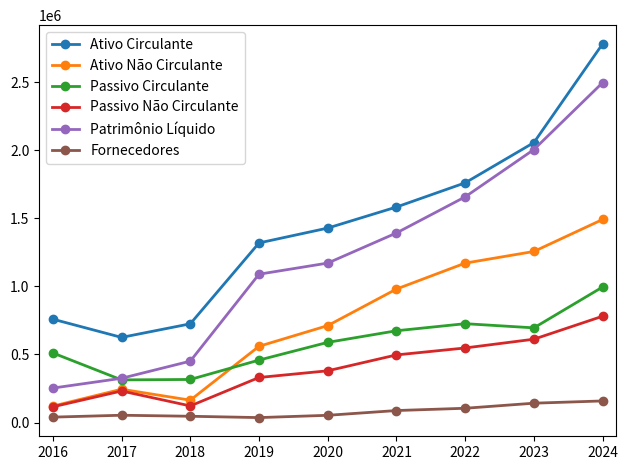

What is the value of the Patrimônio Líquido point at the 2nd from the left?

325074.0